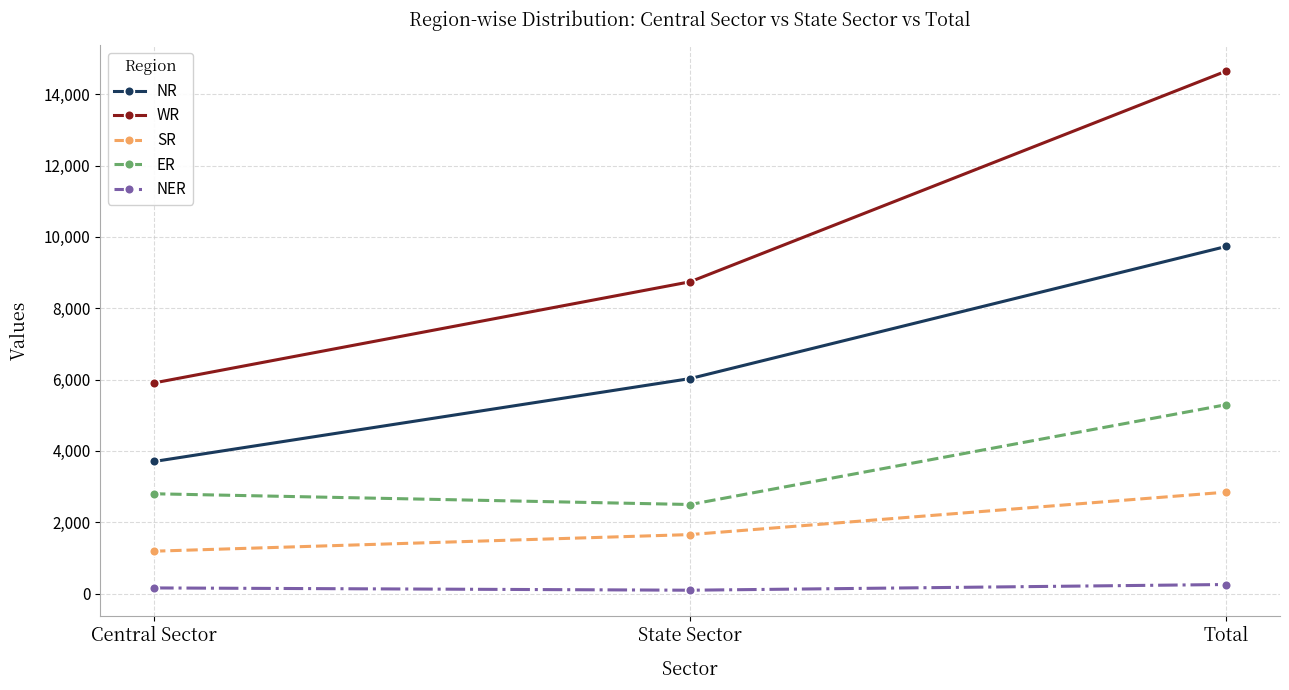

What is the total value across all series at Central Sector?

13763